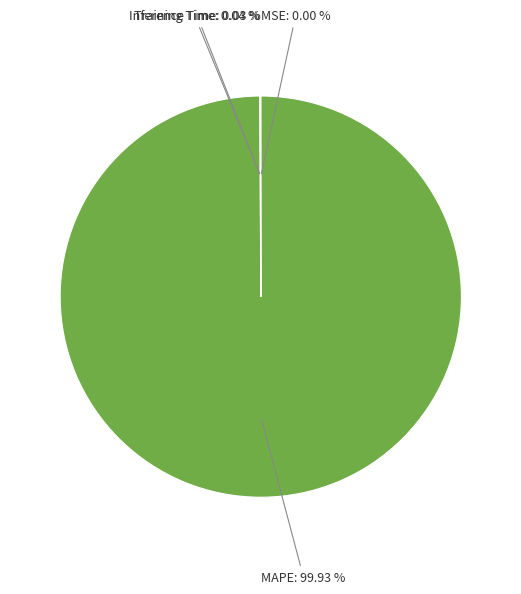

To the nearest percent, what is the average slice percentage?

25%